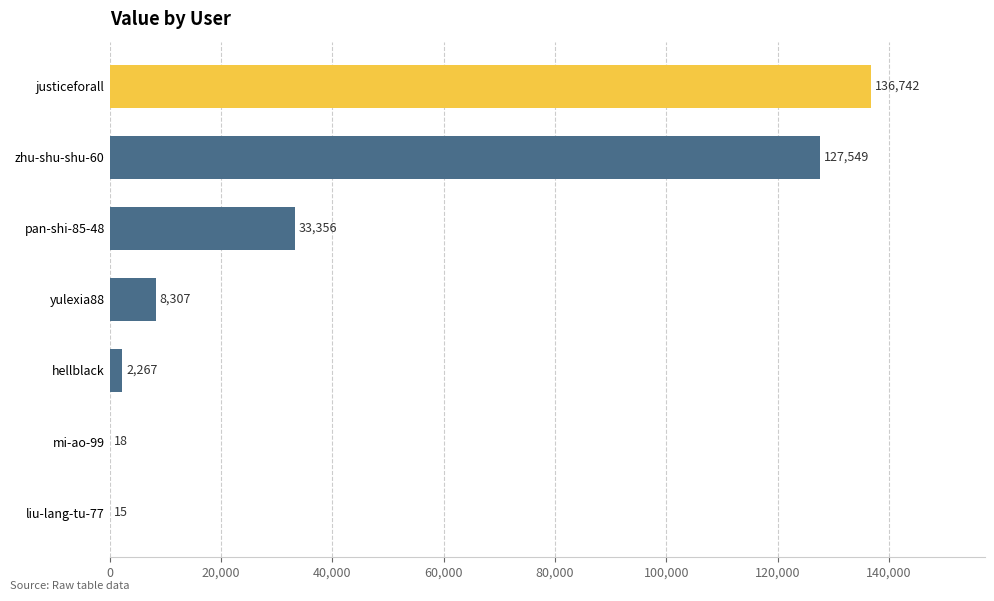

What is the change in value from liu-lang-tu-77 to pan-shi-85-48?

+33341